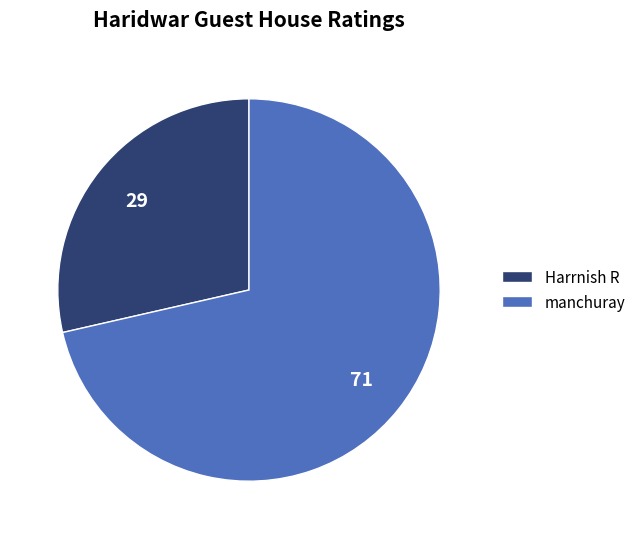

Rank the categories by value from highest to lowest.

manchuray, Harrnish R